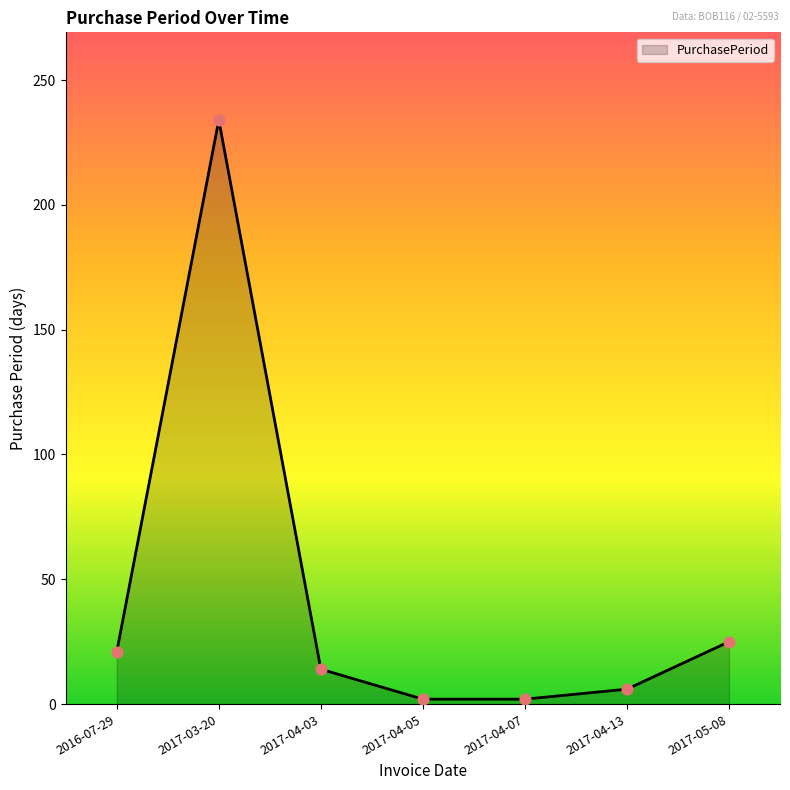

What is the ratio of the value at 2017-04-03 to the value at 2017-03-20?

0.1